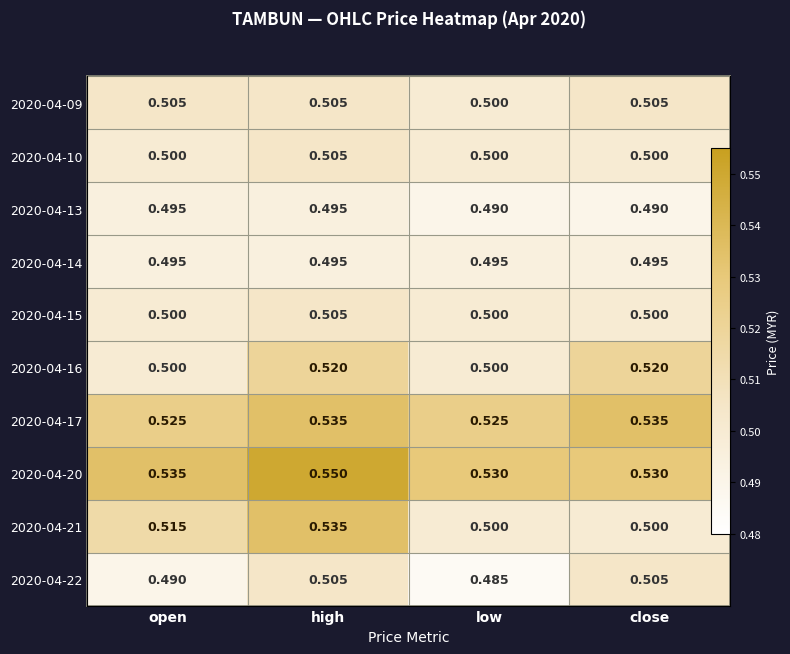

Rank the series by their maximum value, from highest to lowest.

2020-04-20, 2020-04-17, 2020-04-21, 2020-04-16, 2020-04-09, 2020-04-10, 2020-04-15, 2020-04-22, 2020-04-13, 2020-04-14